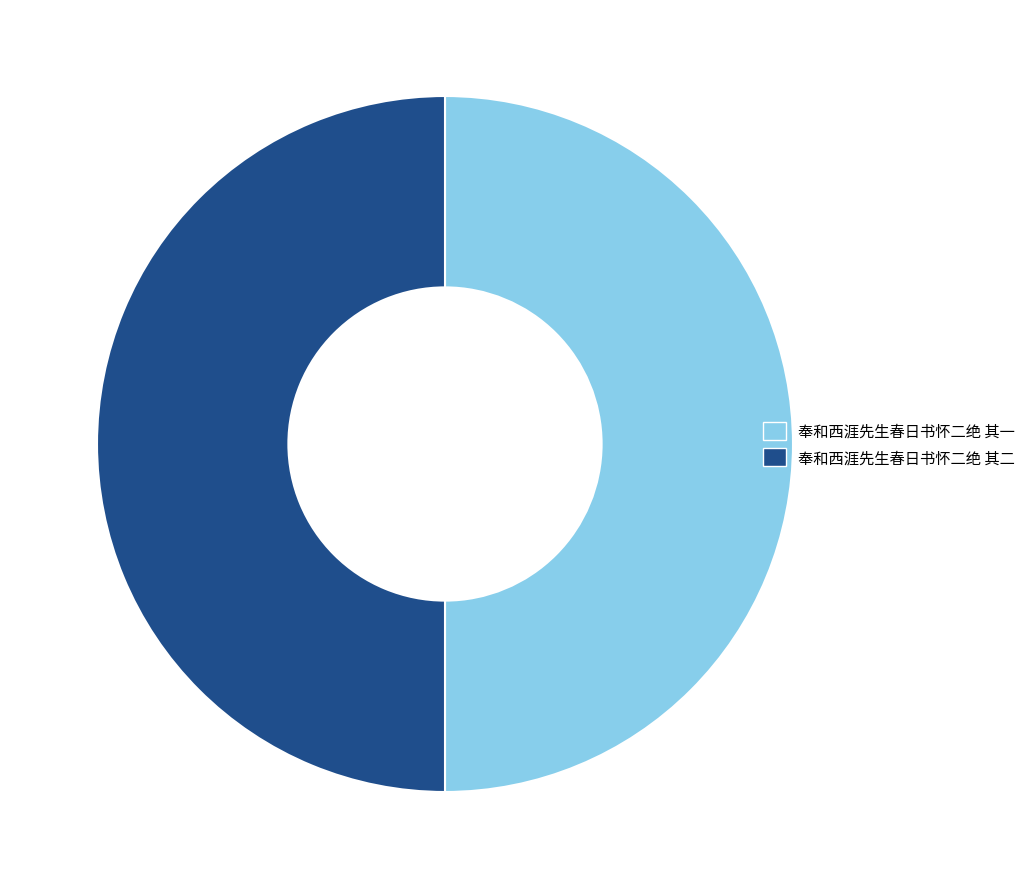

How many slices are in this pie chart?

2